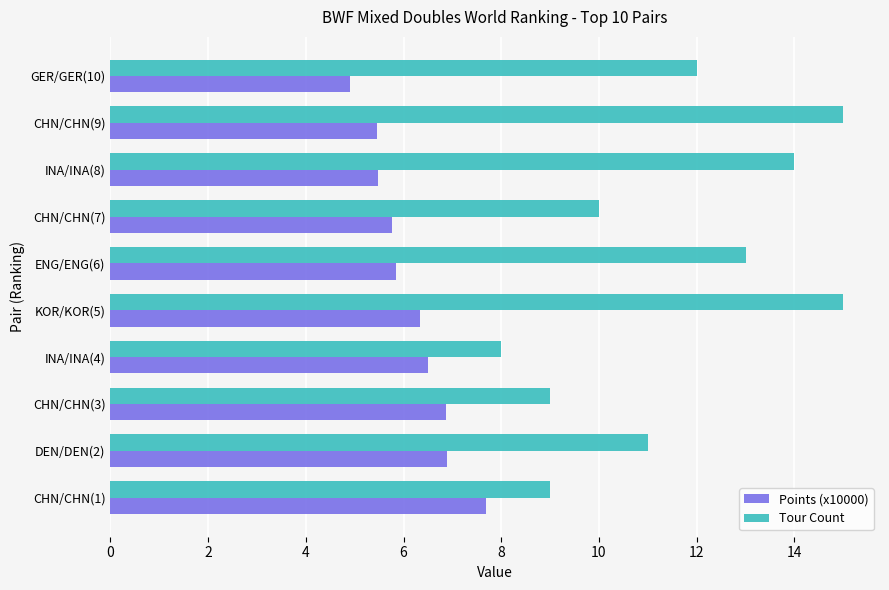

Is it true that Points (x10000) equals 6.5 at INA/INA(4)?

True